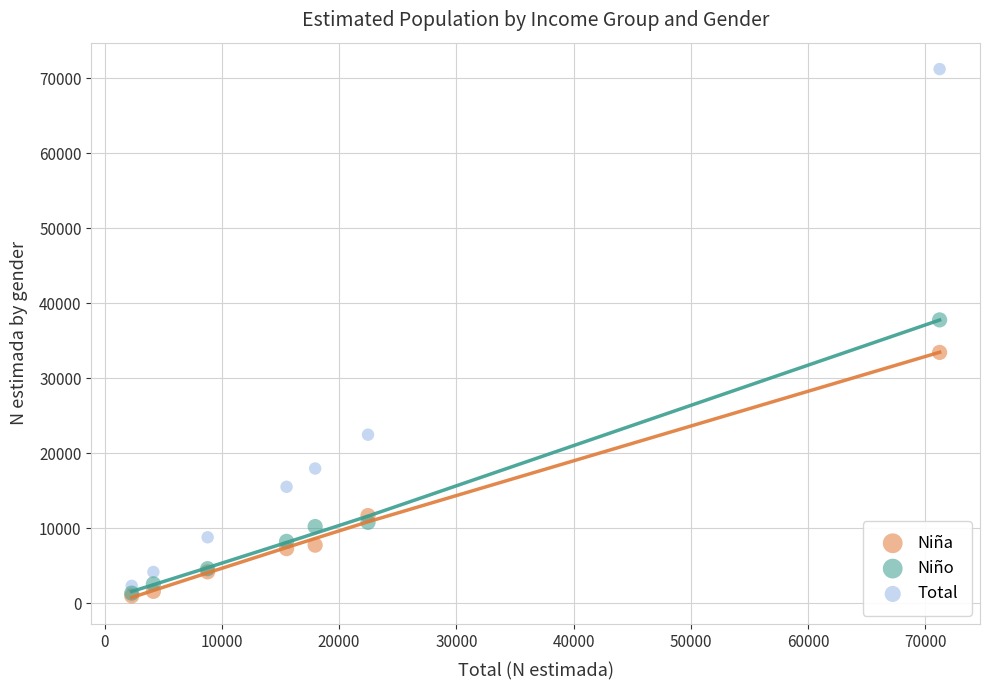

Across all series, what Y value is closest to 36099?

37780